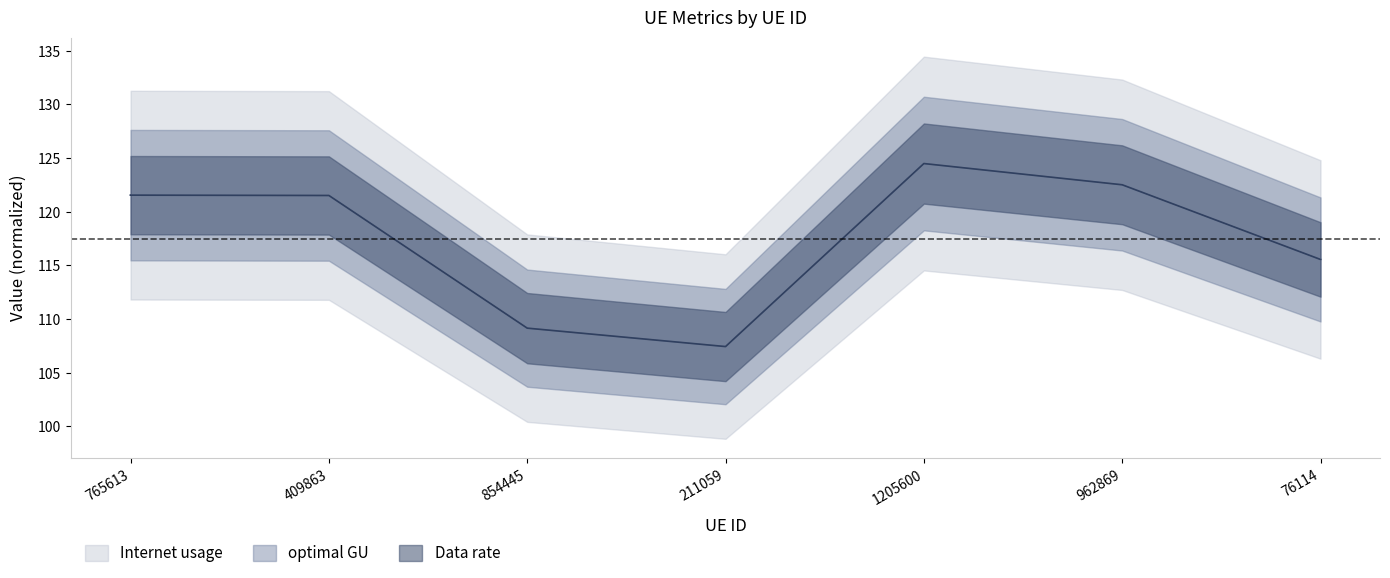

Between 765613 and 409863, which series saw the biggest shift?

Internet usage